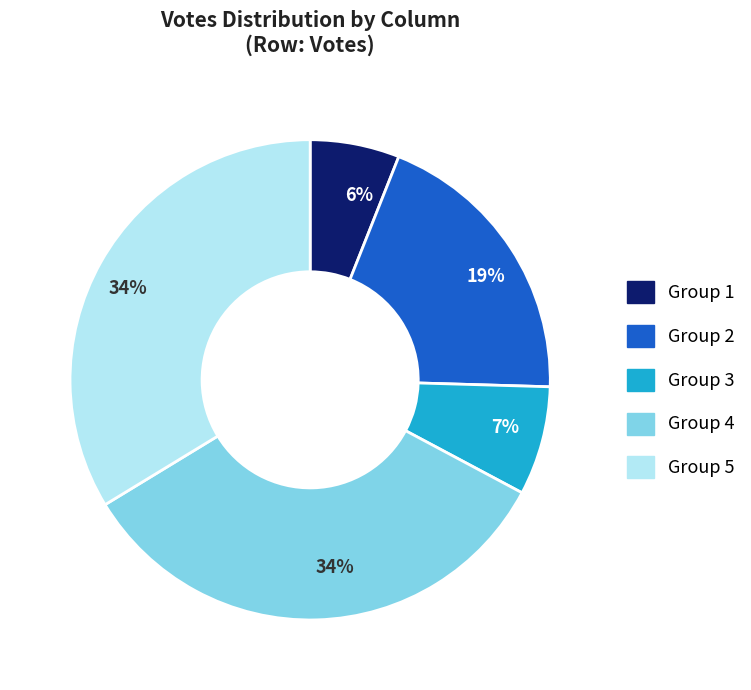

What percentage is the Group 3 slice, to the nearest percent?

7%